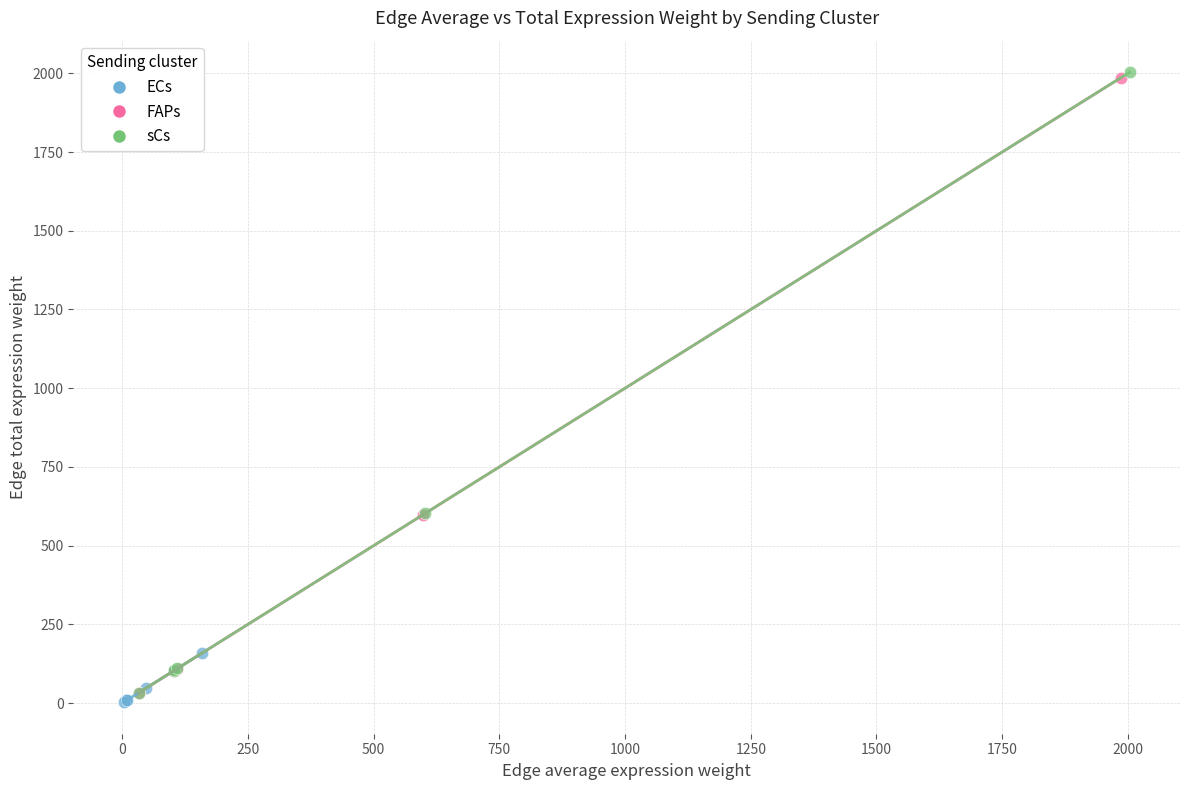

Which series has the widest spread of Y values?

sCs